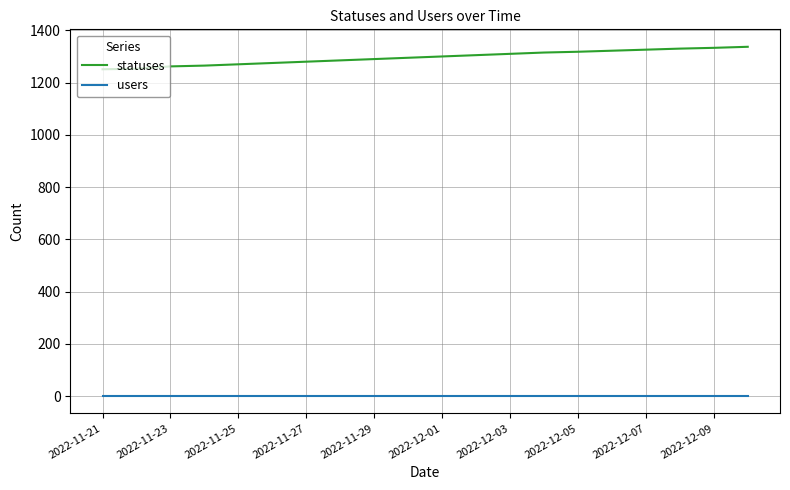

How many categories are shown in the chart?

20